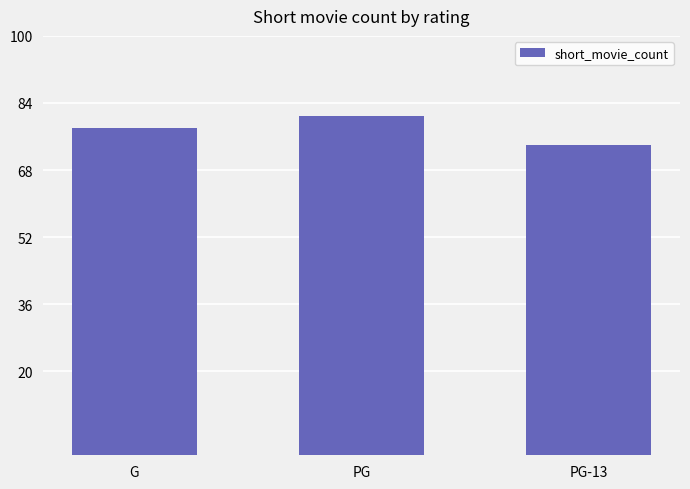

What is the difference between the values at PG-13 and G?

4